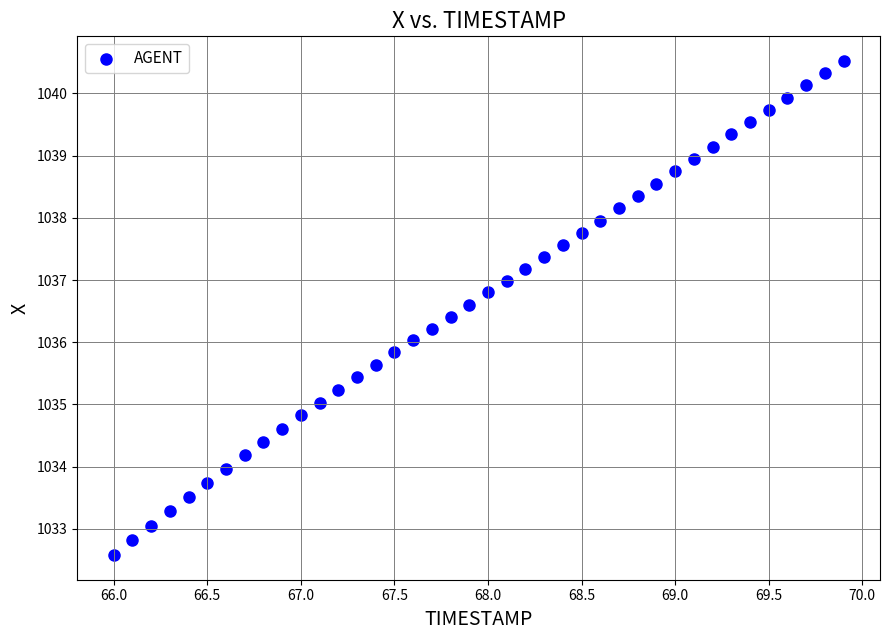

What is the range of Y values (max minus min)?

7.9